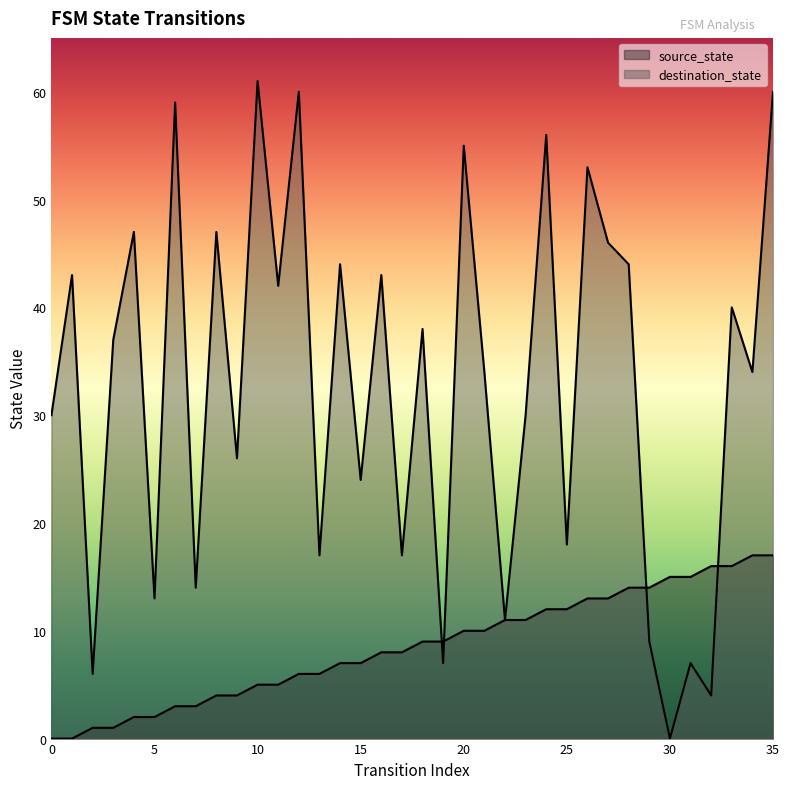

List the series in order of their overall mean, lowest first.

source_state, destination_state